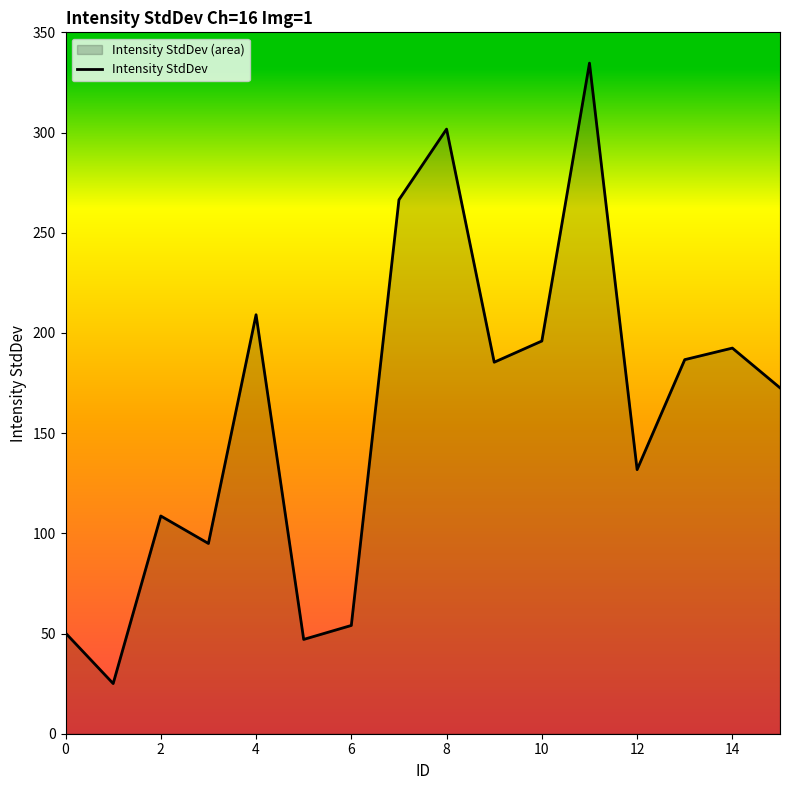

At which category does the data reach its first local peak?

2